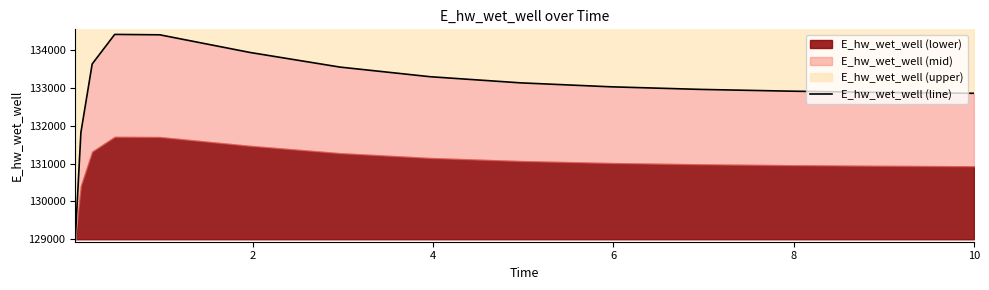

At which label is the value closest to 131706?

2